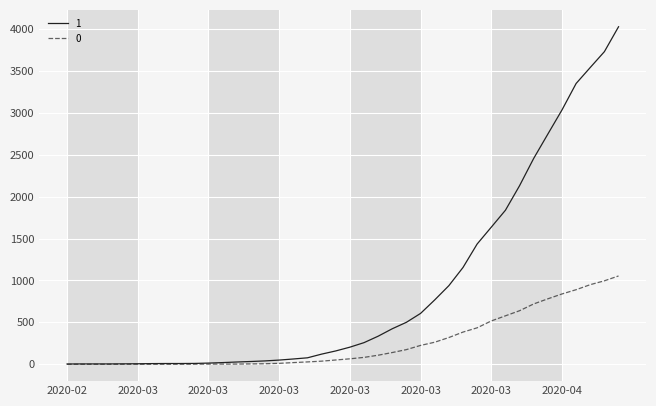

List the series in order of their peak value, highest first.

1, 0